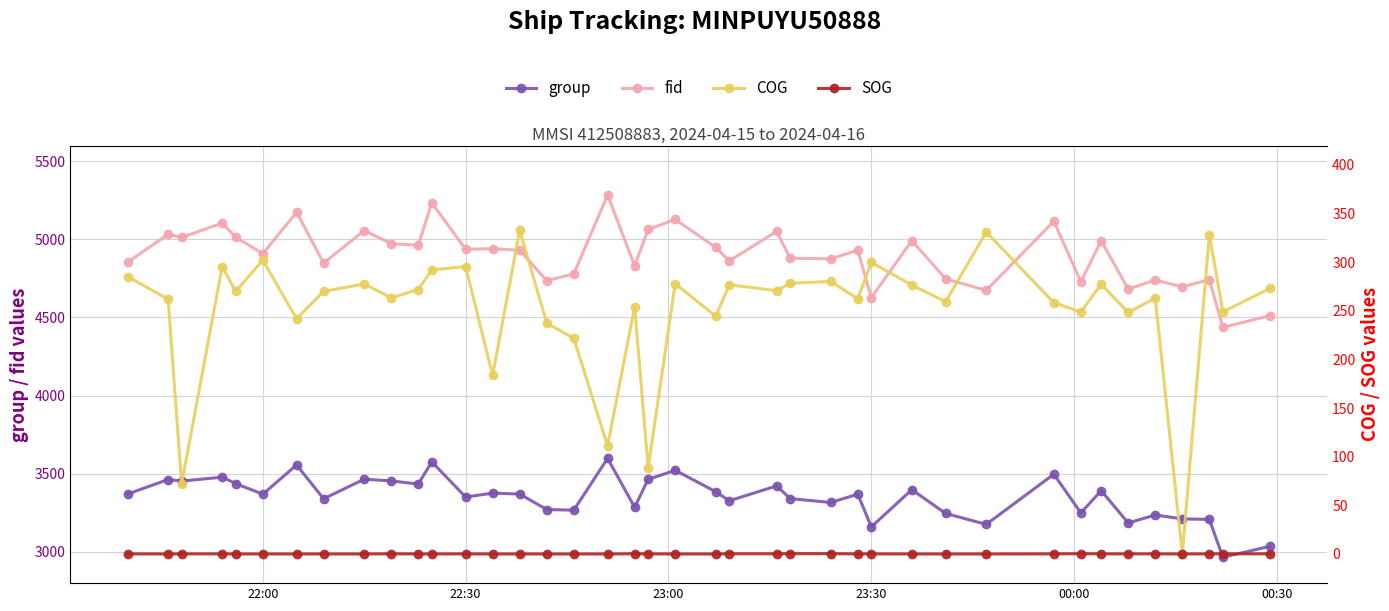

True or false: fid and group intersect in this chart.

False